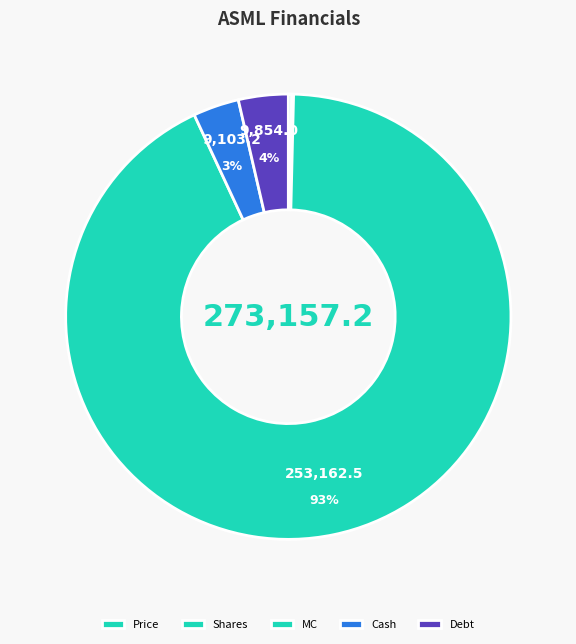

Count the number of slices in the pie.

5